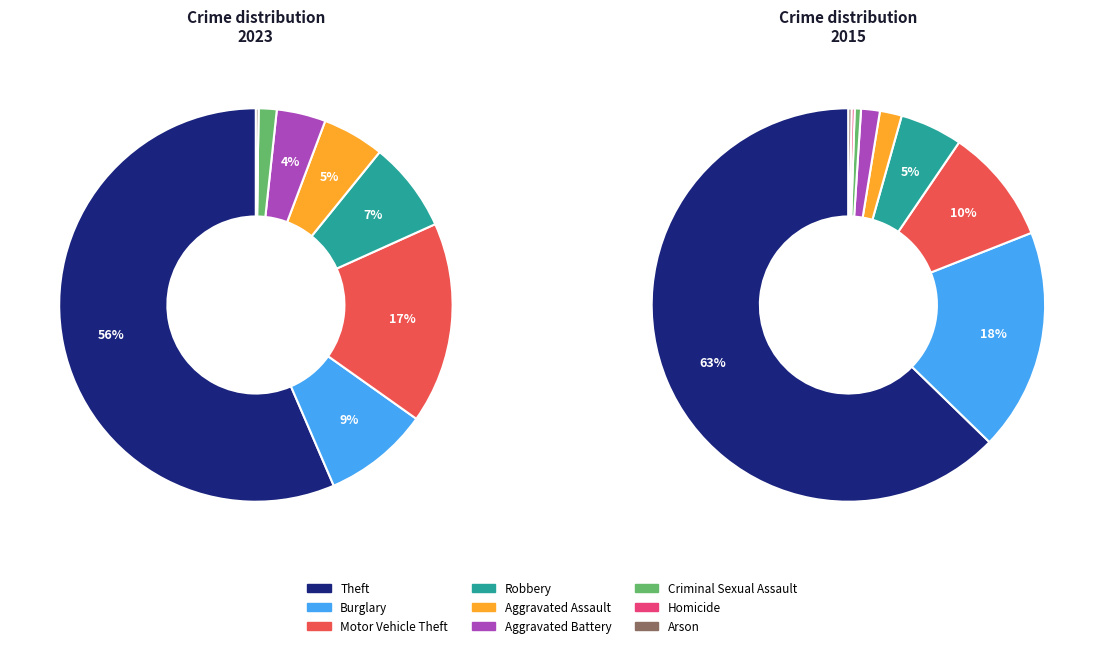

To the nearest percent, what percentage of the pie is values_2015?

2%